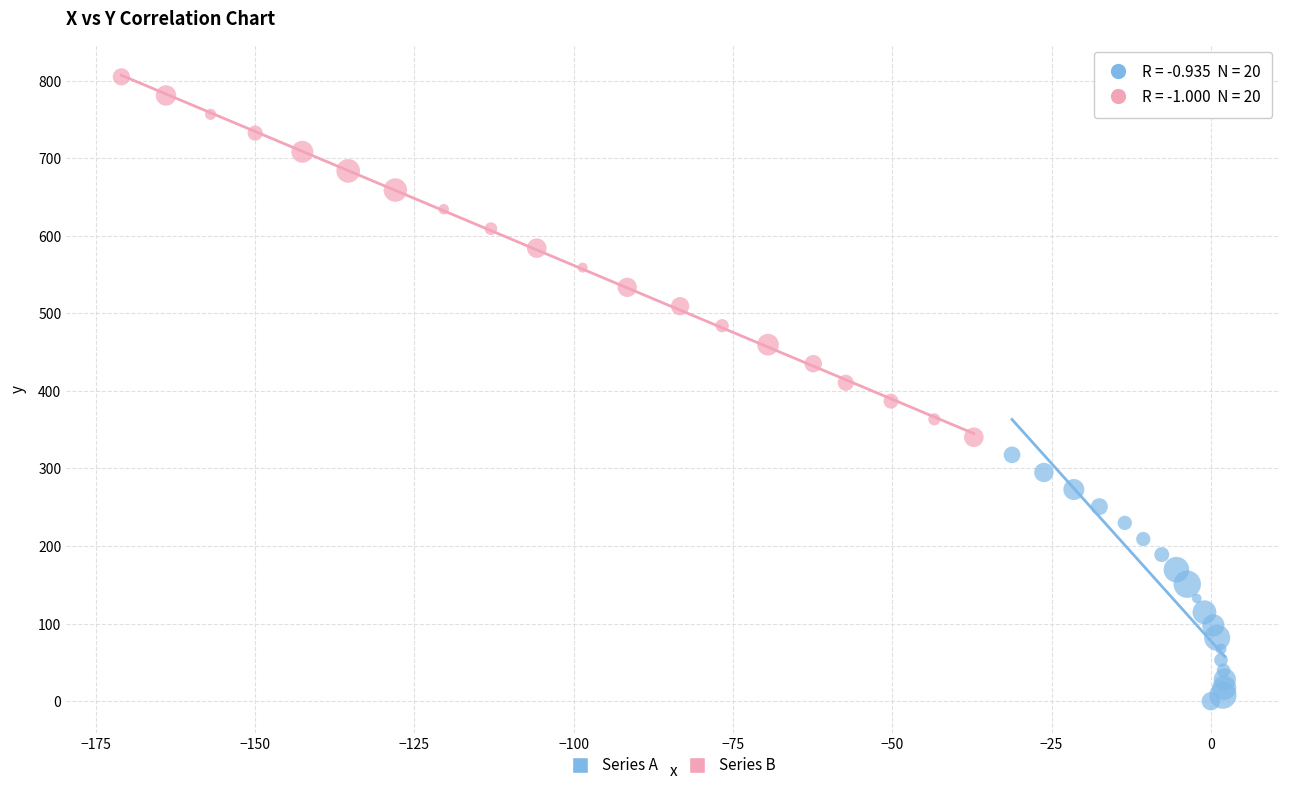

Which series contains the lowest Y value?

Series A